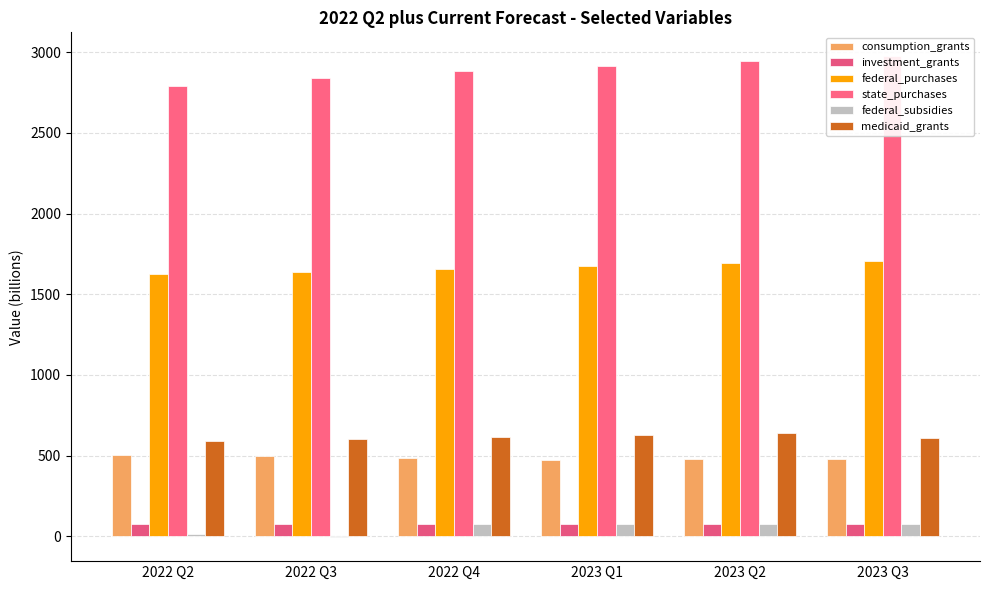

At how many categories does at least one series exceed -1?

6